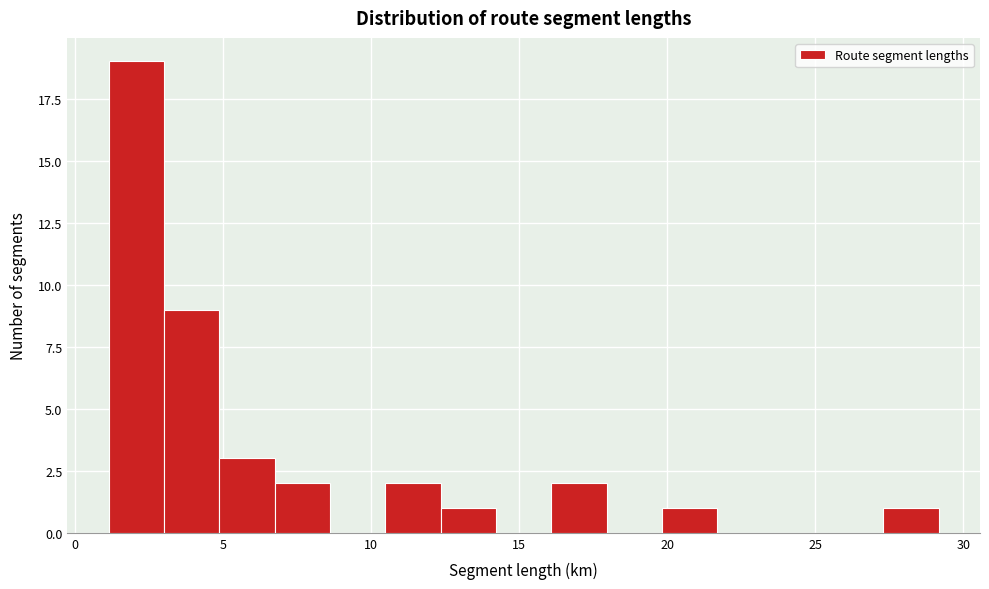

Around what value on the x-axis is the tallest bar? Give the approximate position of its centre, as read against the axis.

2.0